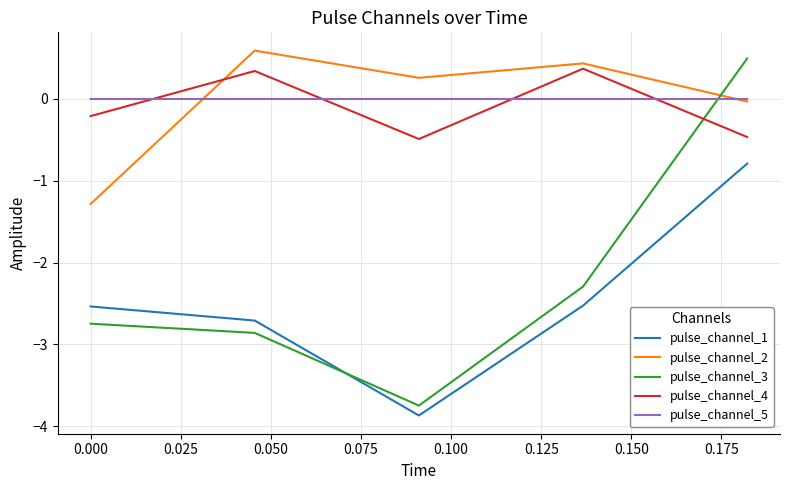

How many categories are shown in the chart?

5